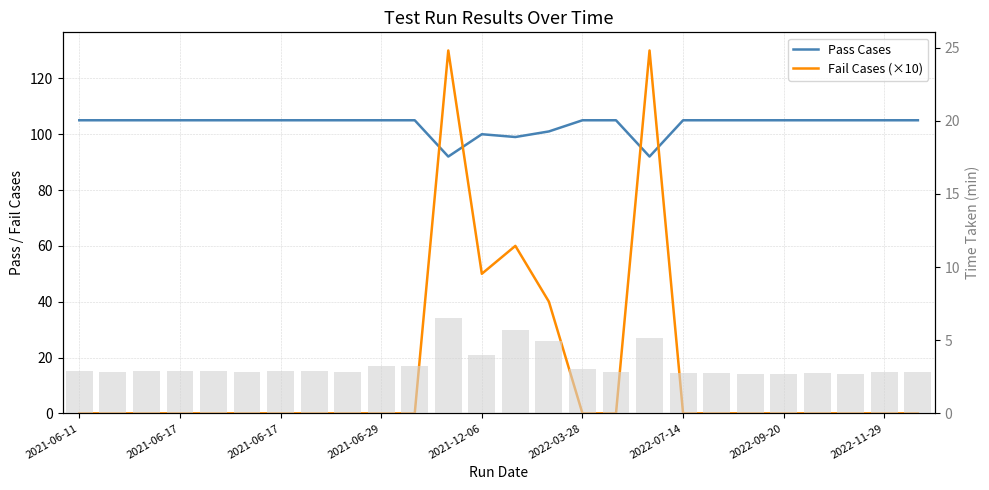

What is the sum of the Pass Cases values at 24 and 2022-09-20?

210